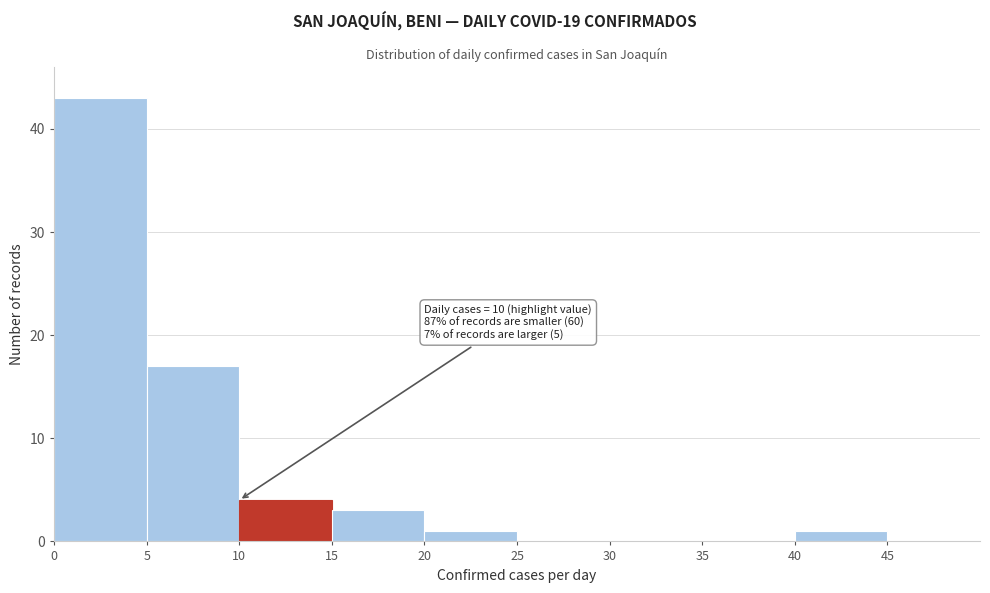

Which range on the x-axis has the tallest bar?

0 to 5